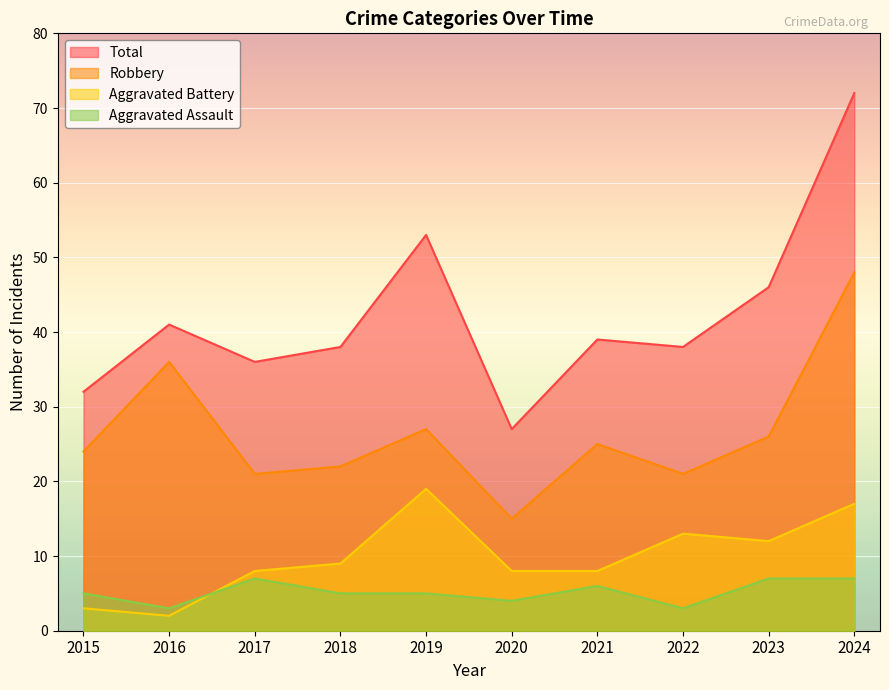

How many distinct data groups are displayed?

4